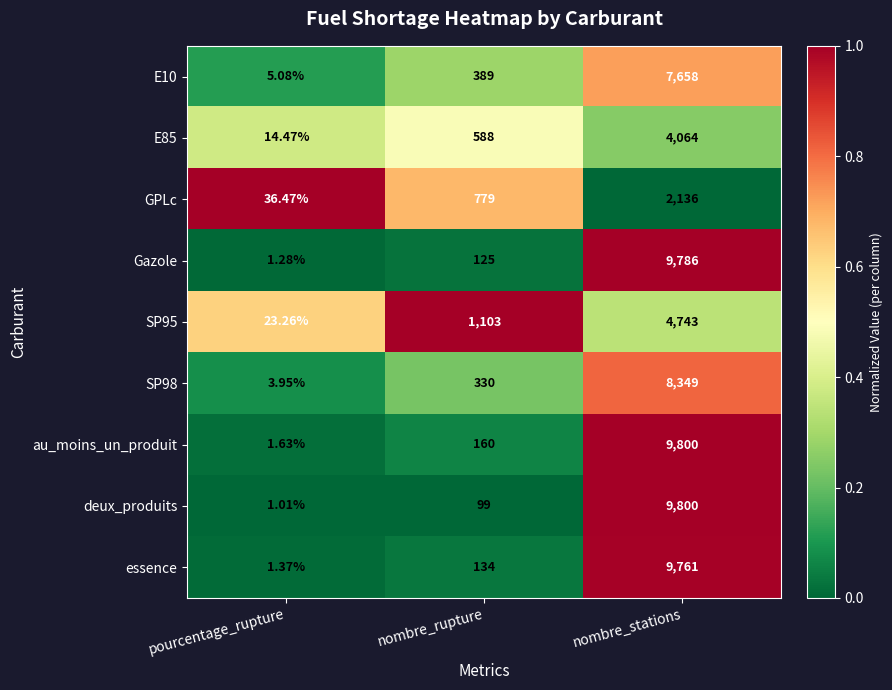

Which series has the largest total across all categories?

au_moins_un_produit